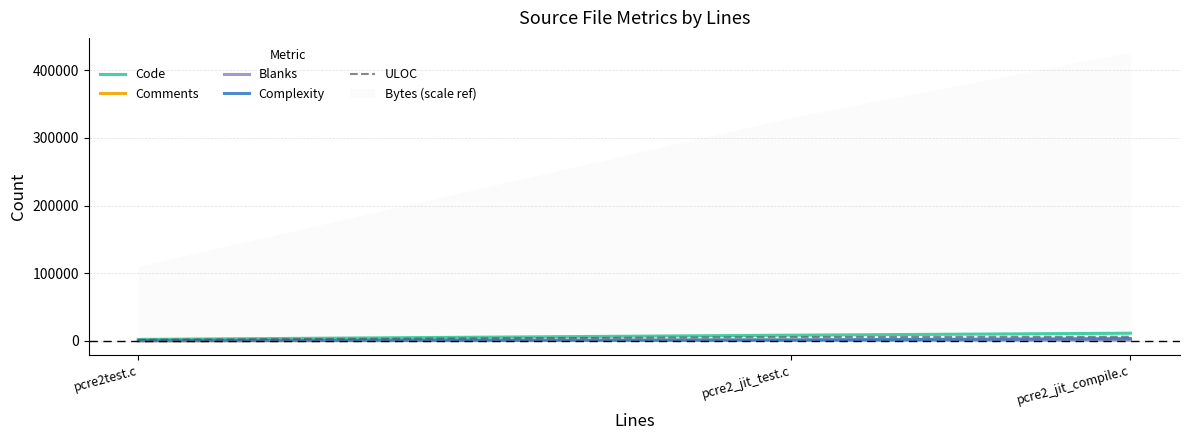

Is the value of ULOC at pcre2_jit_test.c greater than the value of Code at pcre2test.c?

Yes